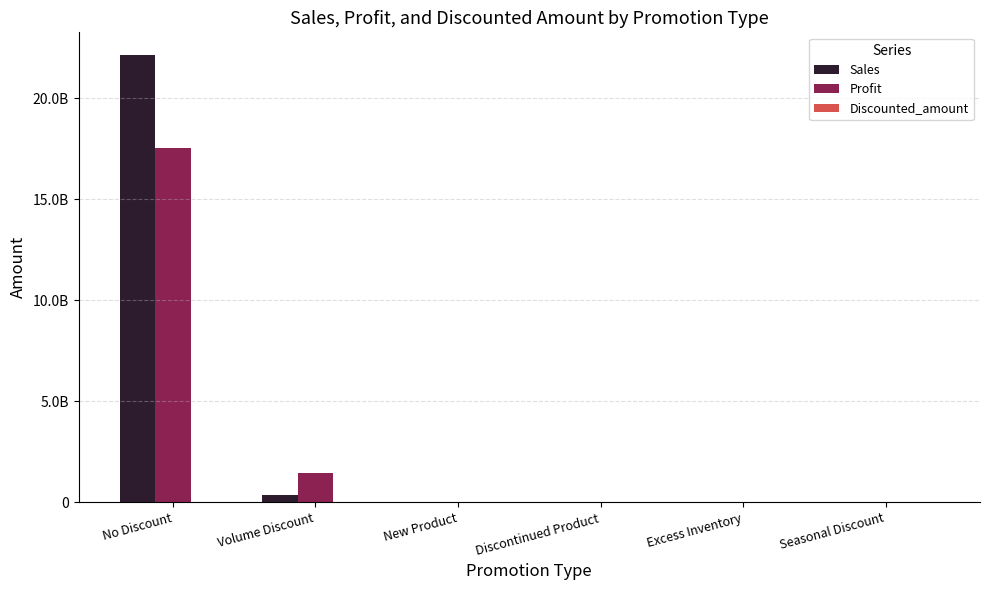

Rank the series by their maximum value, from highest to lowest.

Sales, Profit, Discounted_amount